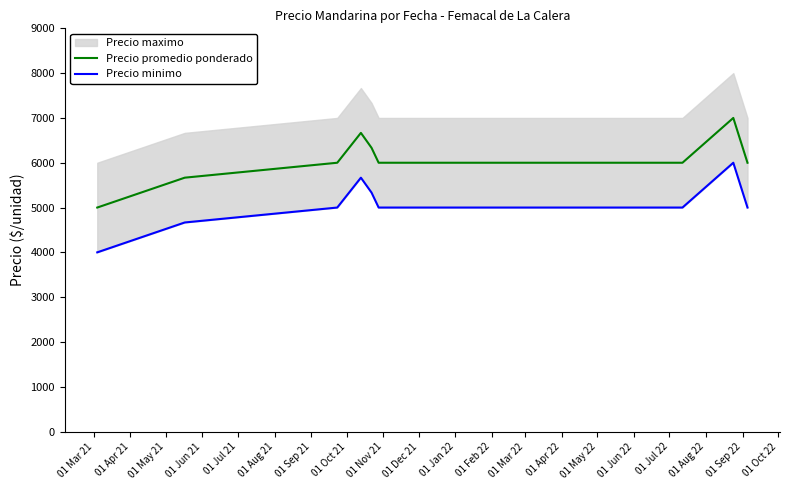

True or false: Precio promedio ponderado and Precio minimo cross at least once.

False